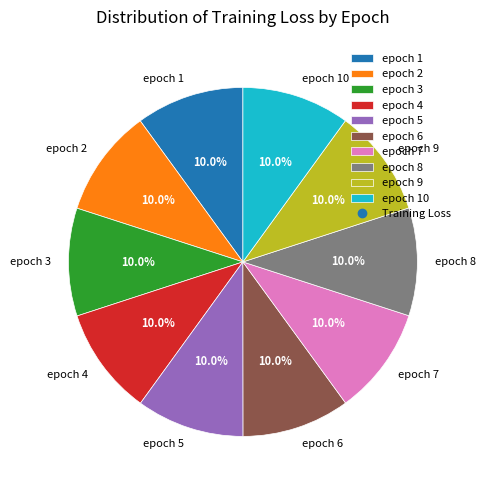

Is it true that epoch 5 is 10% of the pie?

True